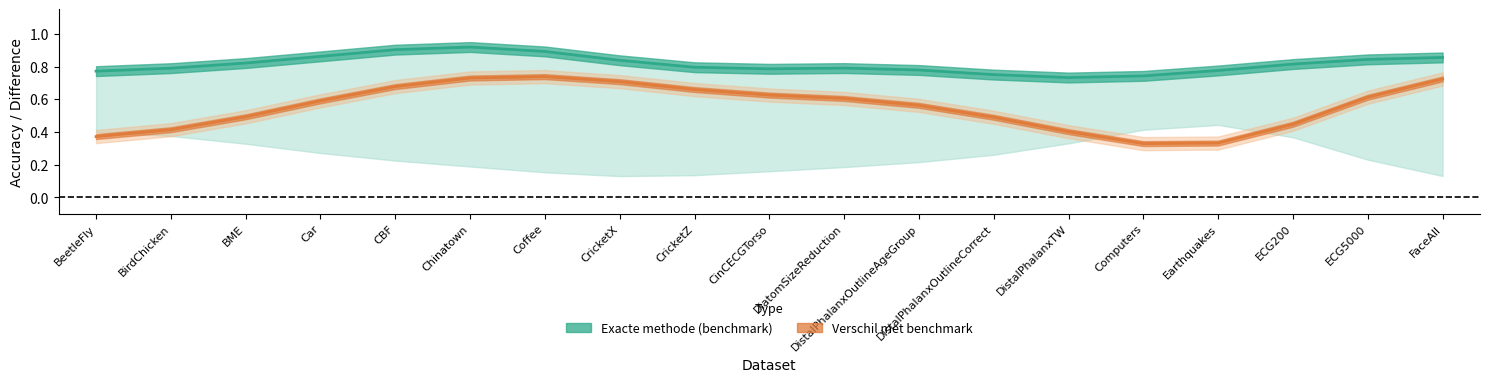

True or false: Accuraatheid KNN exacte methode (benchmark) and Accuraatheid KNN naïve methode cross at least once.

False